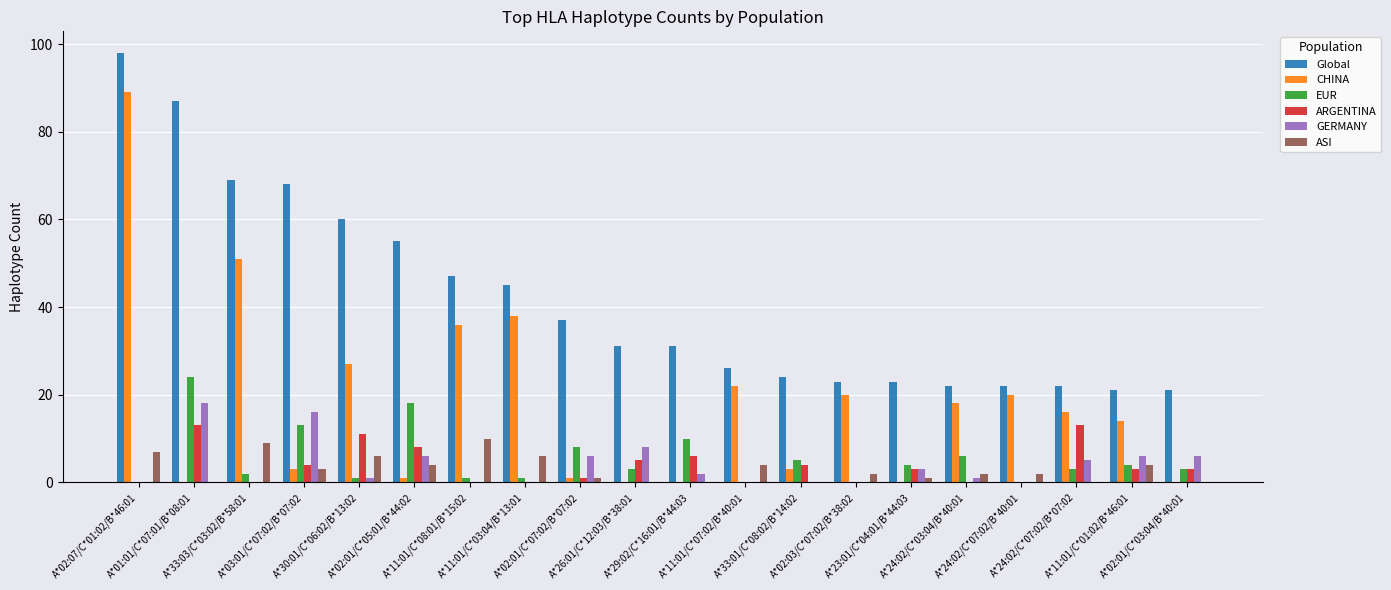

What is the sum of all GERMANY values?

78